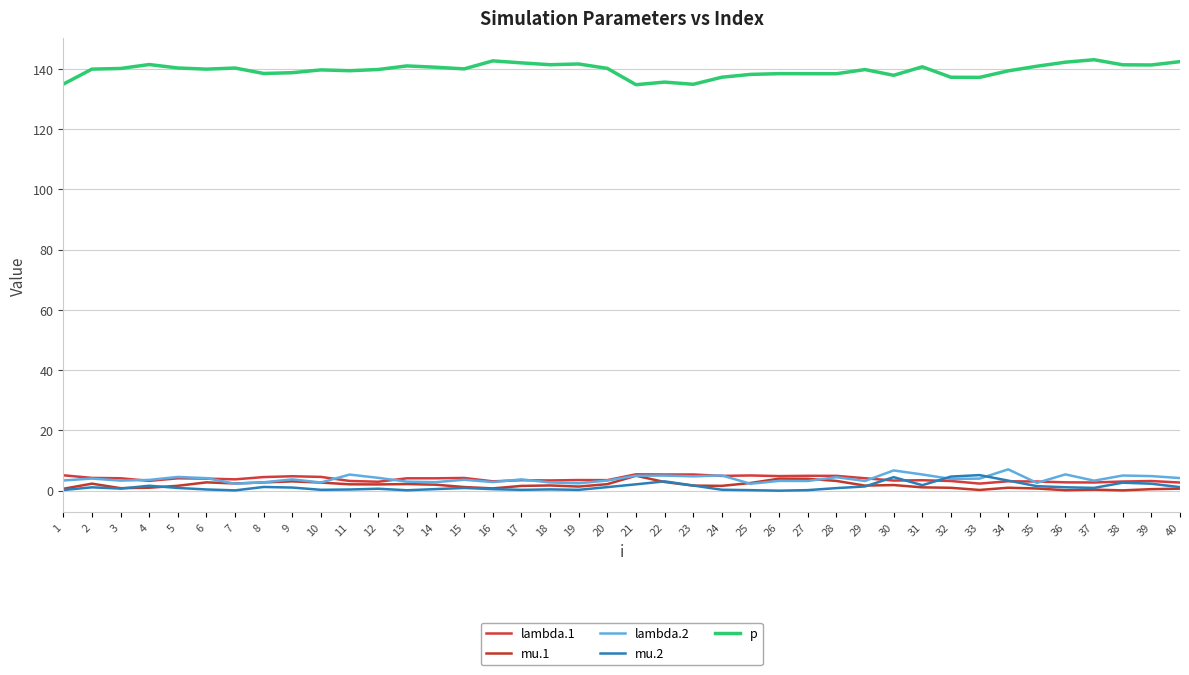

At which category is the sum across all series the highest?

30